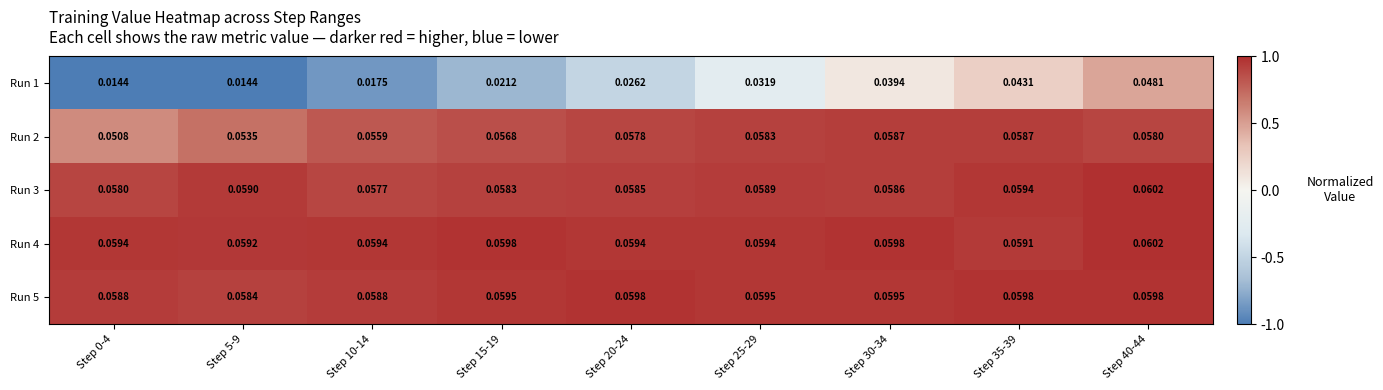

Which series has the largest total across all categories?

Run 4